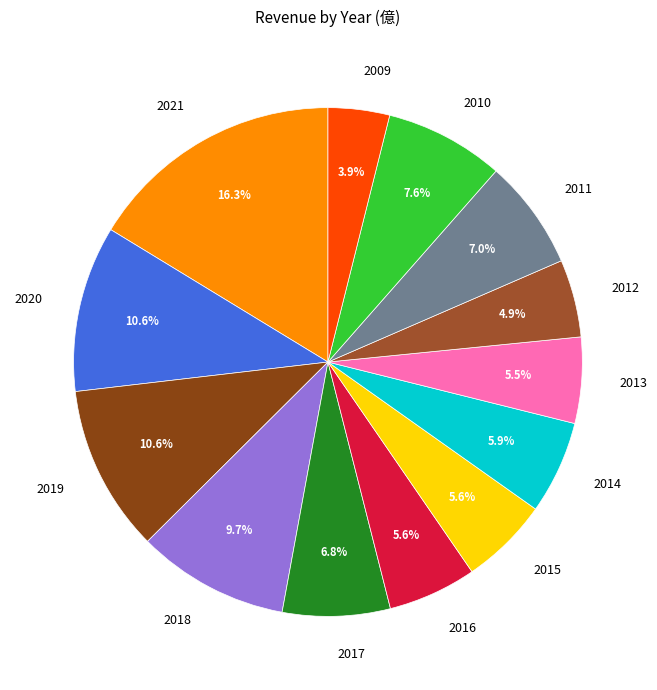

Is it true that 2020 is 11% of the pie?

True